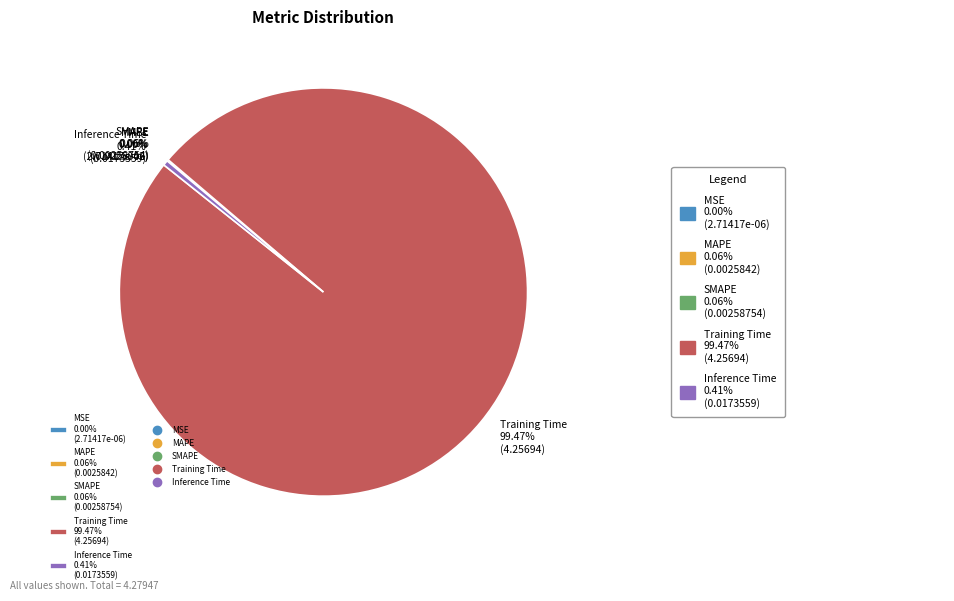

Does Training Time 99.47% (4.25694) represent more than half of the total?

Yes